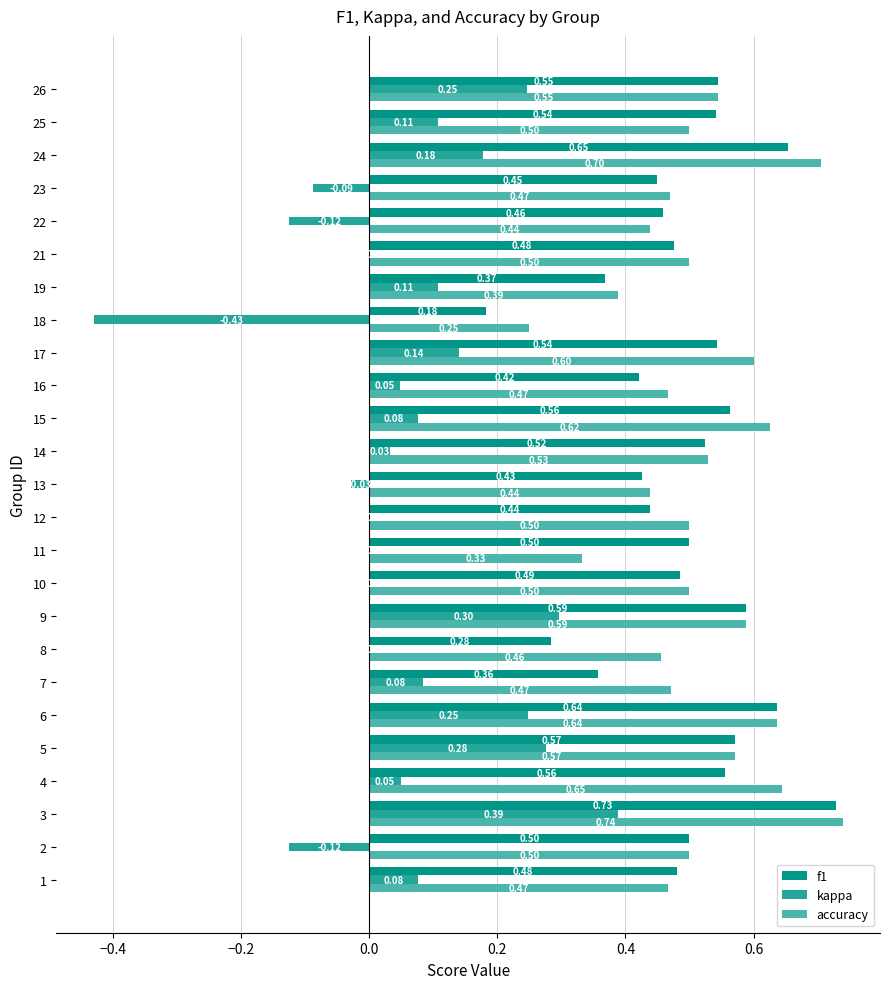

Is the value of f1 at 5 greater than the value of accuracy at 16?

Yes